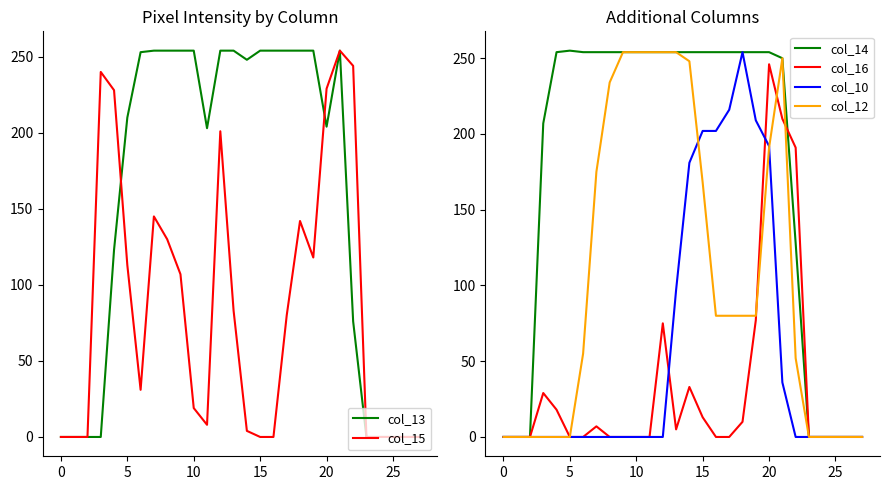

Does the chart display data point markers on the line(s)?

No